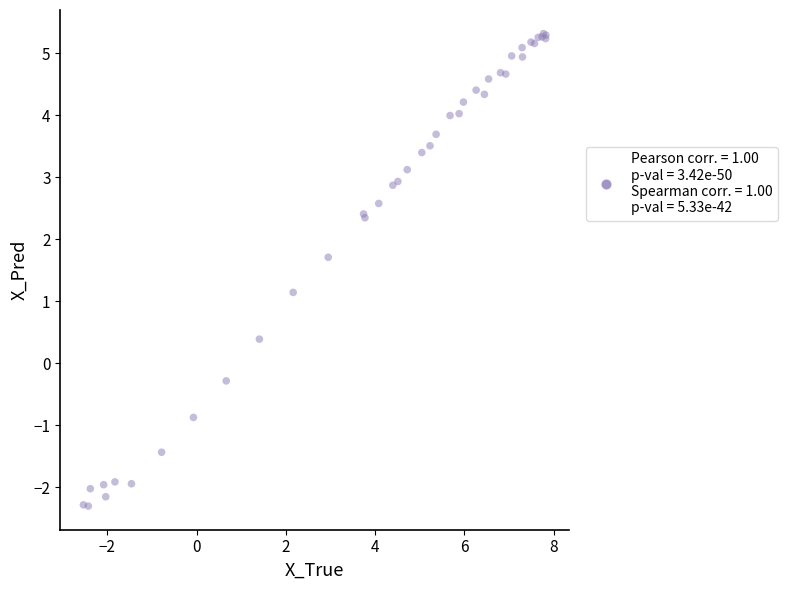

What Y value in the scatter plot is closest to 1?

1.1